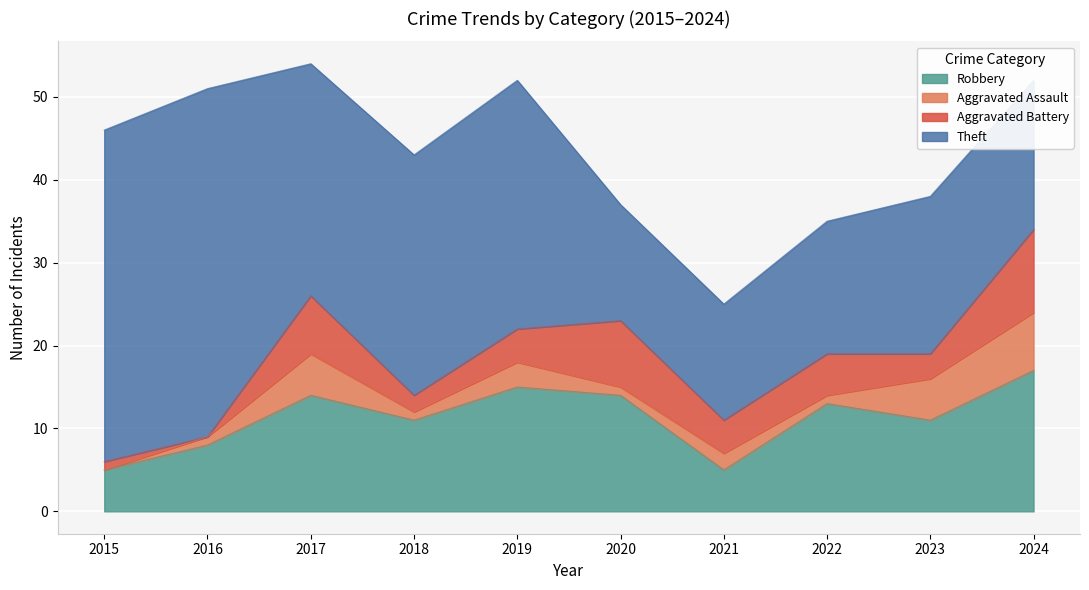

Which series has the widest spread of values?

Theft